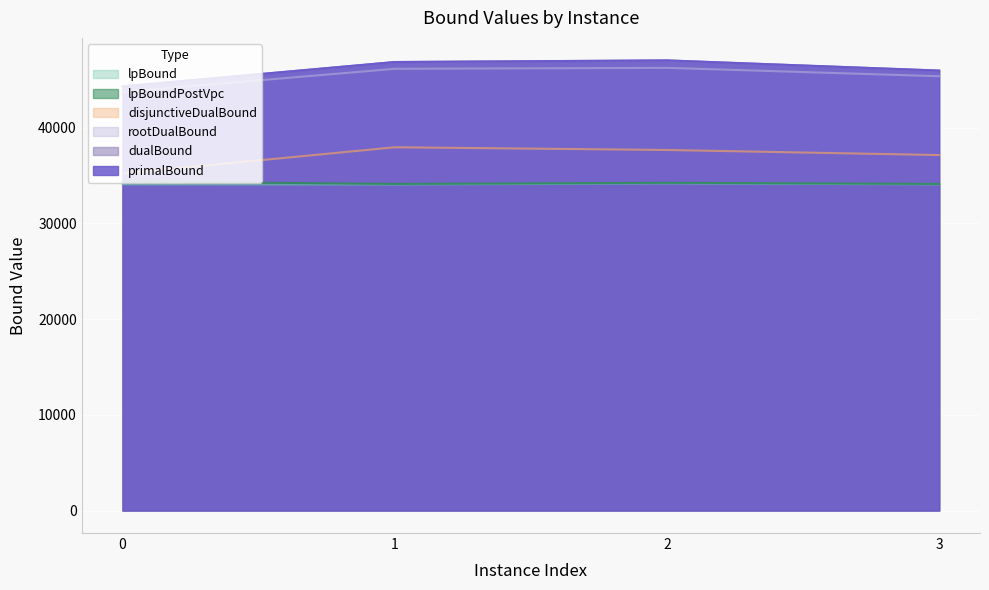

How many categories are shown in the chart?

4